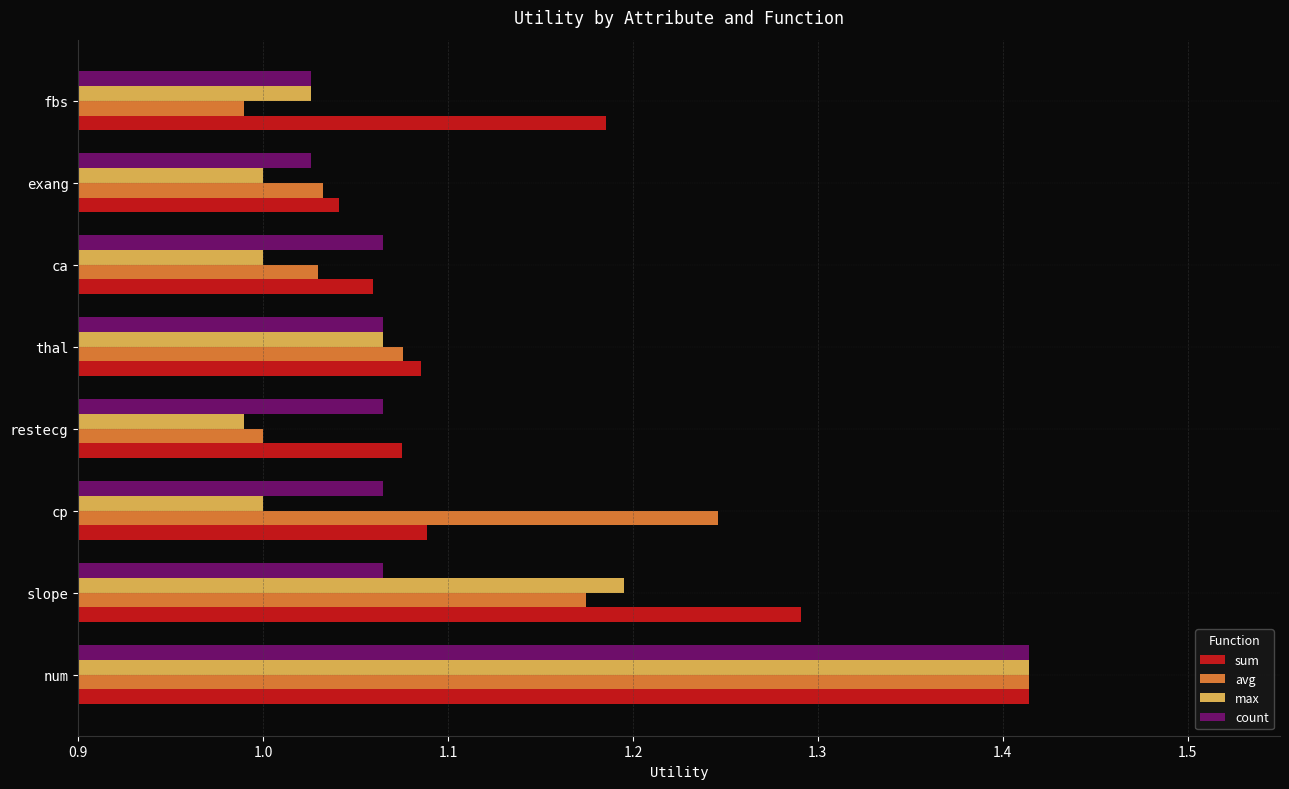

Which series has the largest total across all categories?

sum